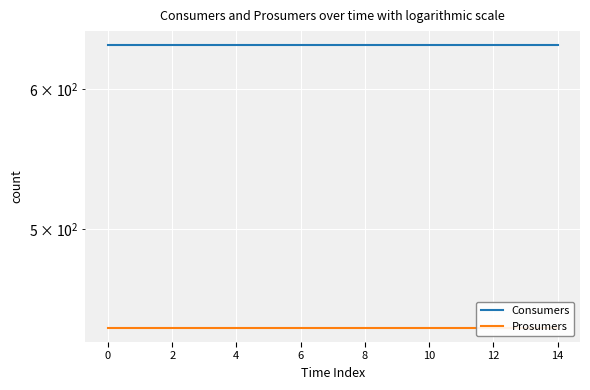

What is the sum of all Consumers values?

9525